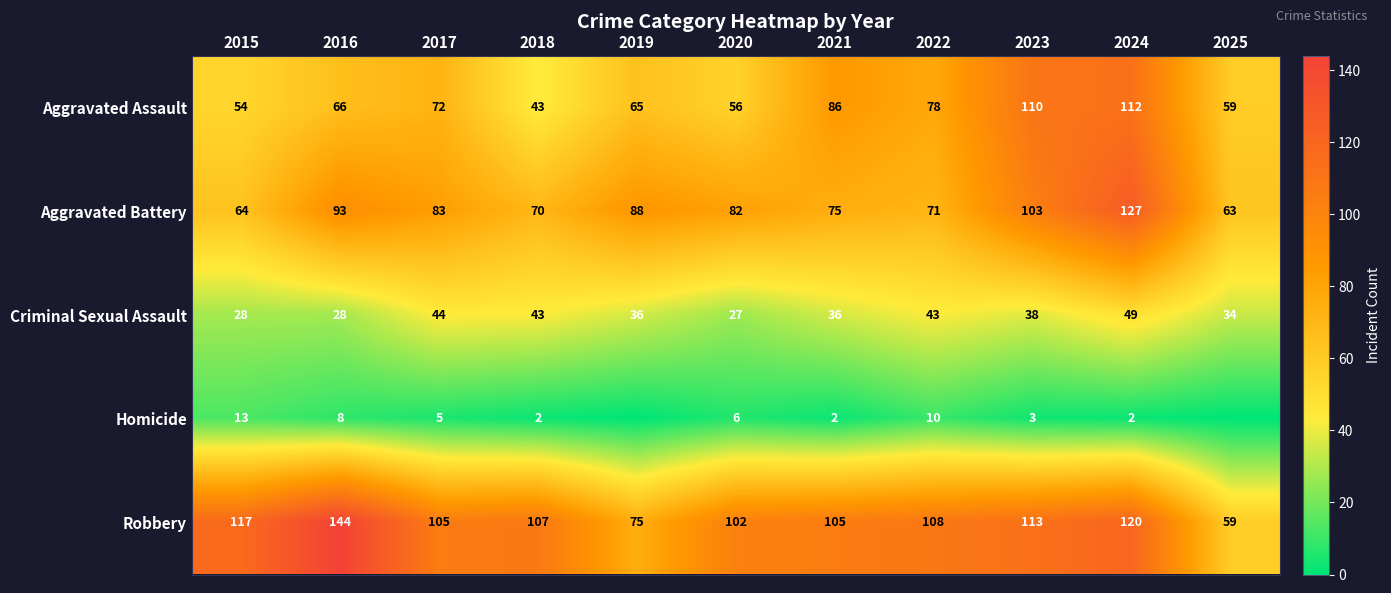

True or false: Aggravated Battery has a value of 63 at 2025.

True